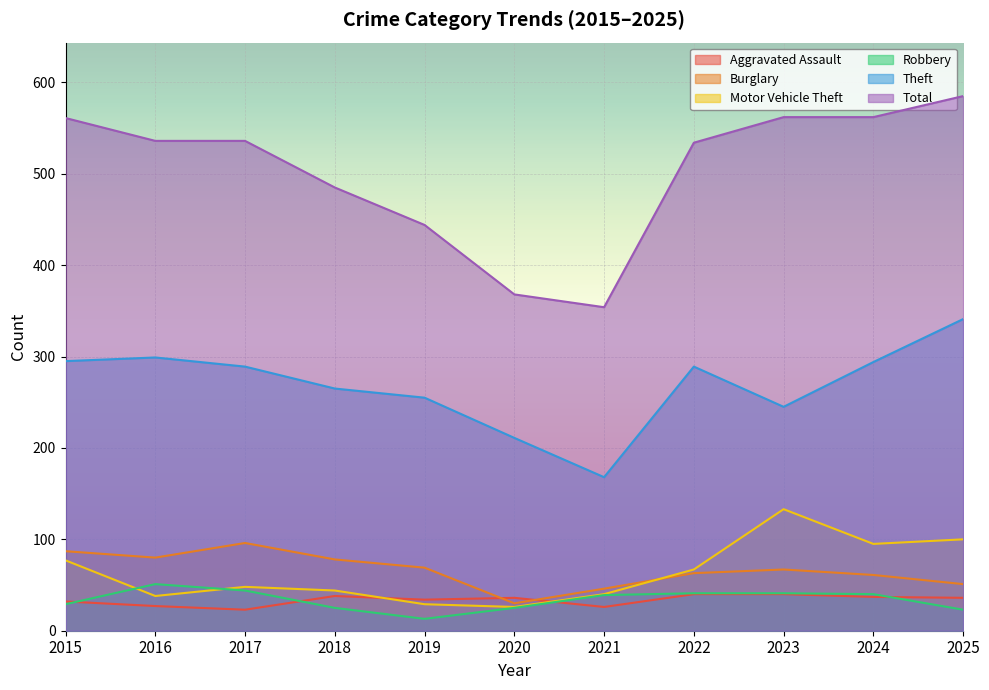

List the labels in order of Burglary value, smallest first.

2020, 2021, 2025, 2024, 2022, 2023, 2019, 2018, 2016, 2015, 2017